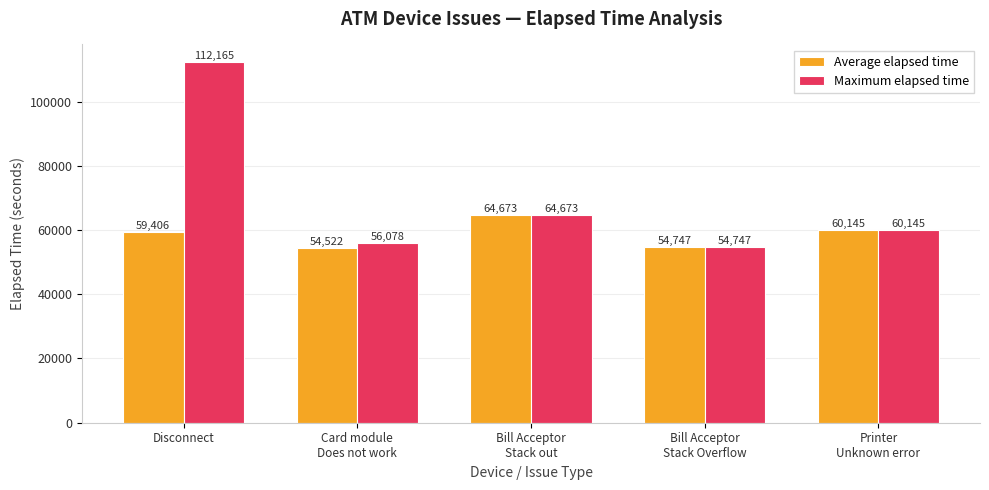

Which series has the largest range (max minus min)?

Maximum elapsed time